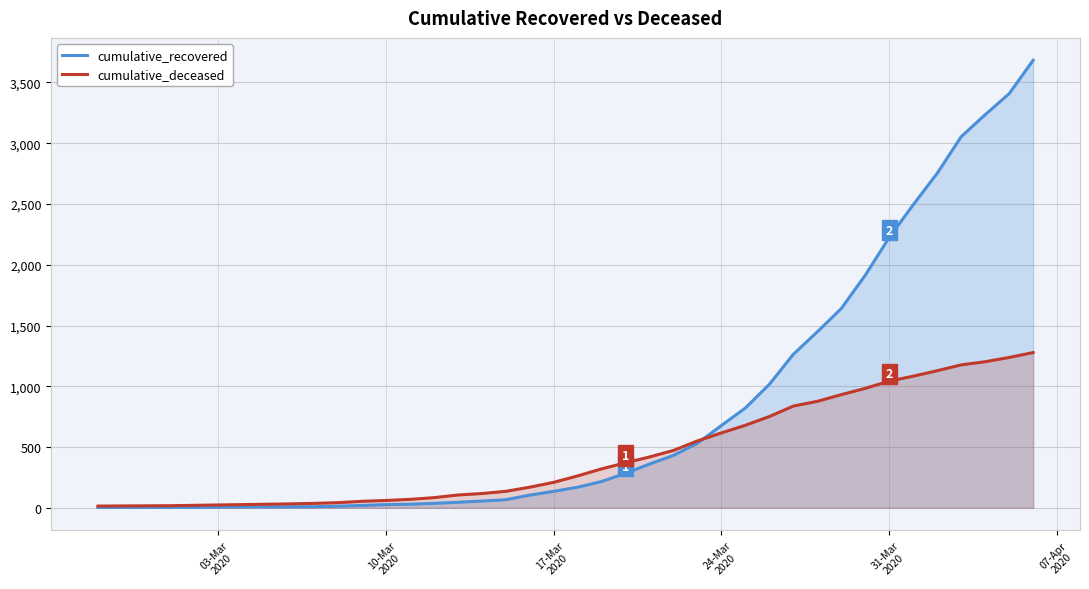

What is the maximum value shown in the chart?

3683